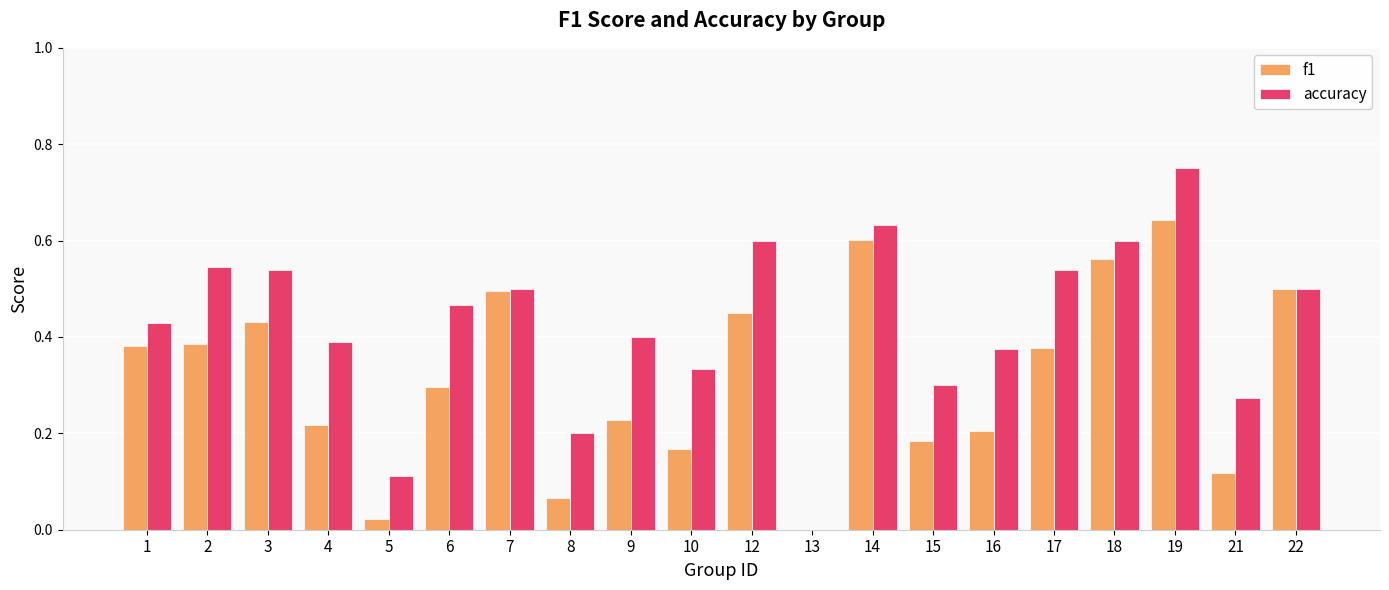

The value of accuracy at 14 is 0.2. True or false?

False